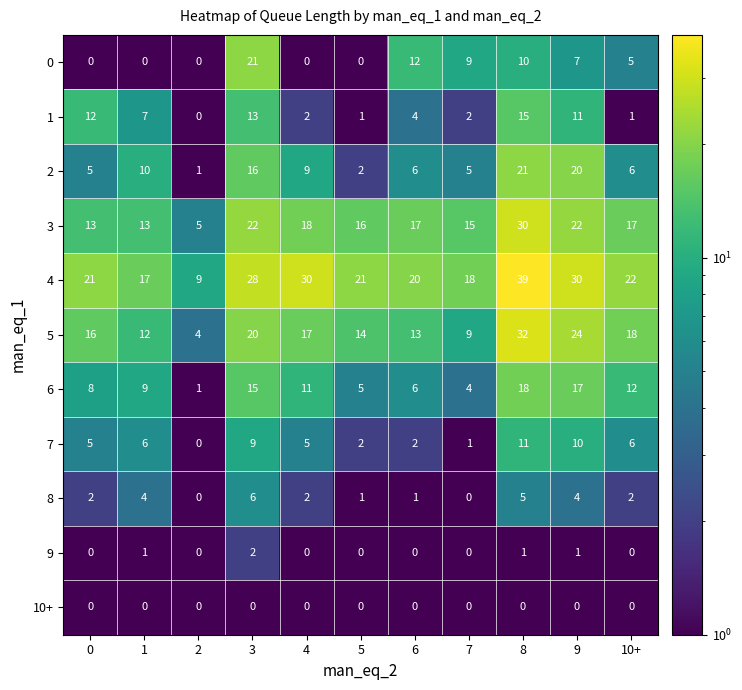

Which series changed the most between 3 and 9?

0